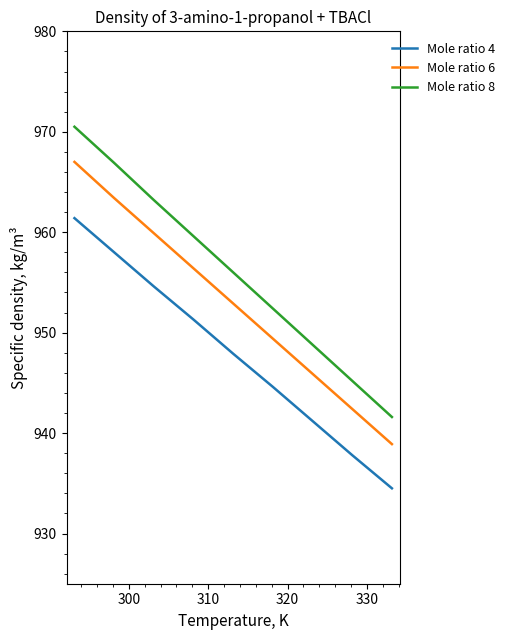

Which series has the largest total across all categories?

Mole ratio 8